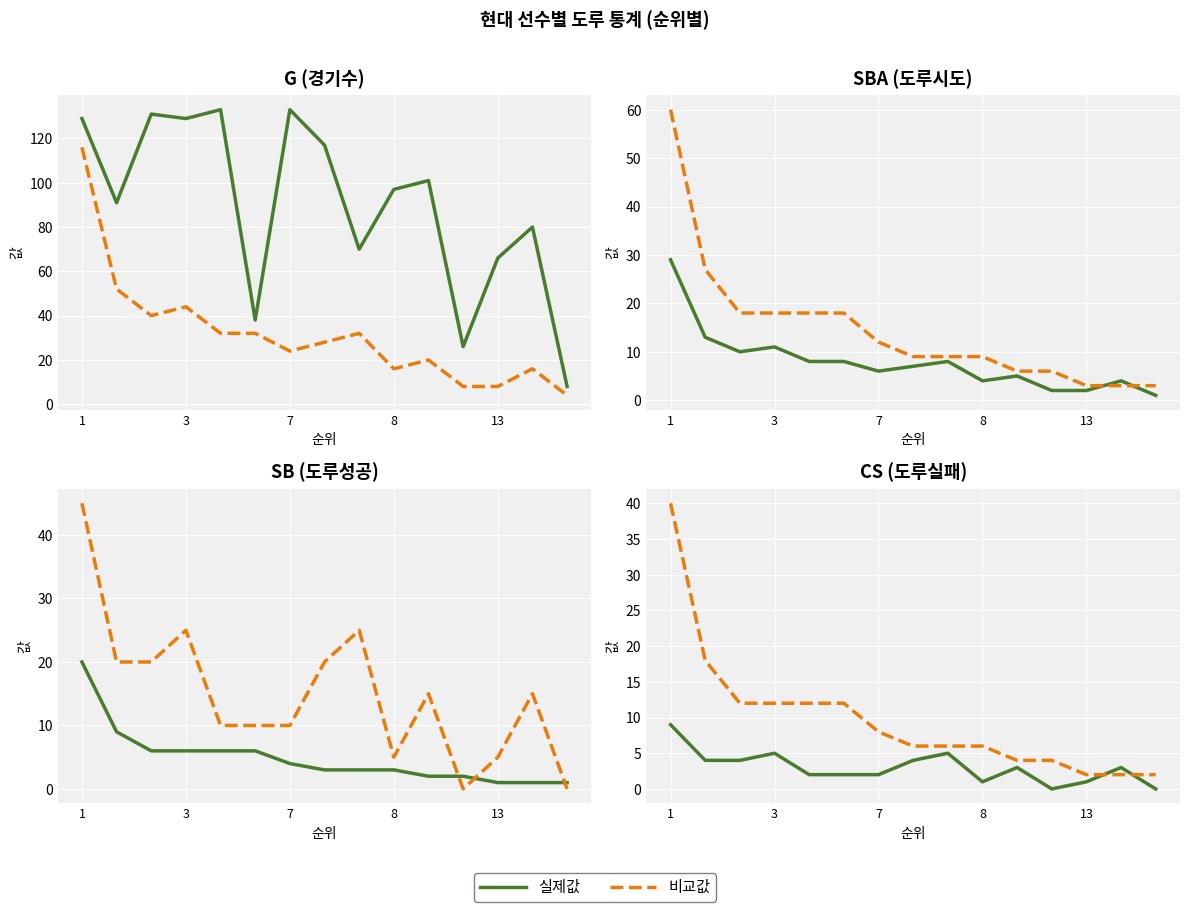

Where is CS nearest to the value 22?

2